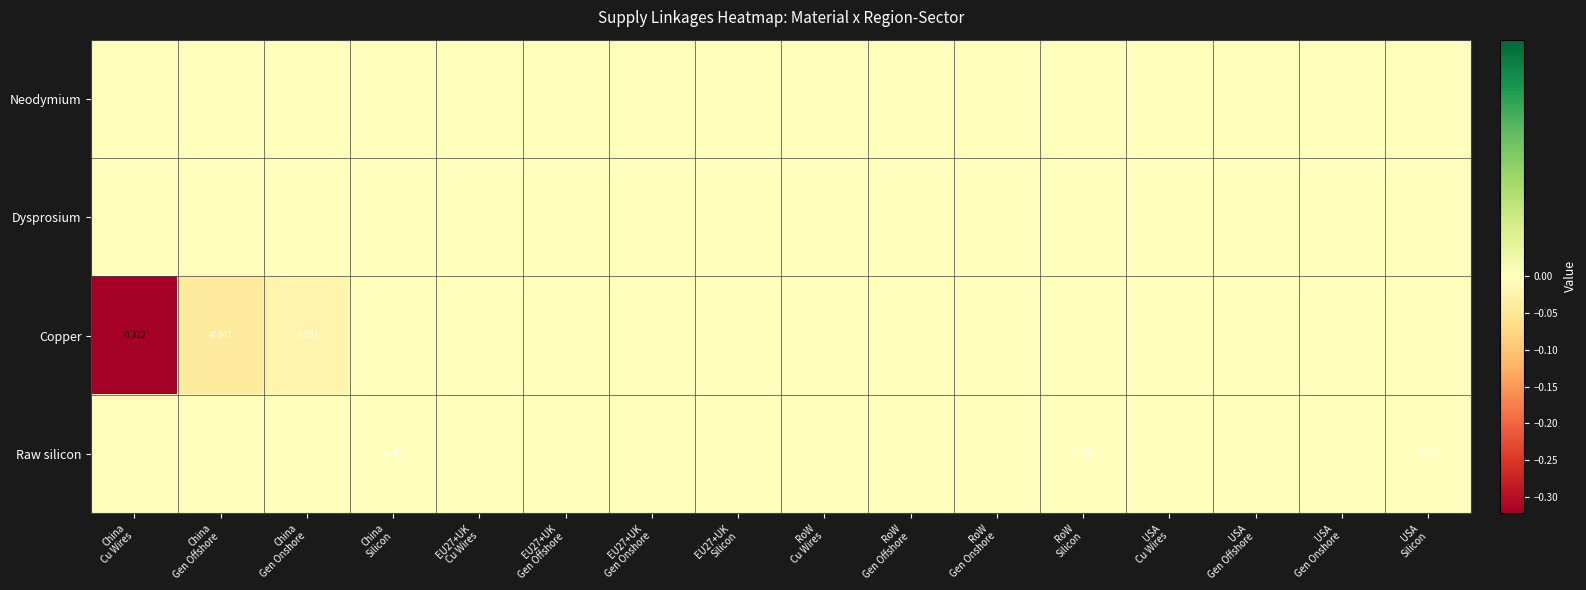

Between EU27+UK
Gen Onshore and China
Silicon, which is larger?

EU27+UK
Gen Onshore